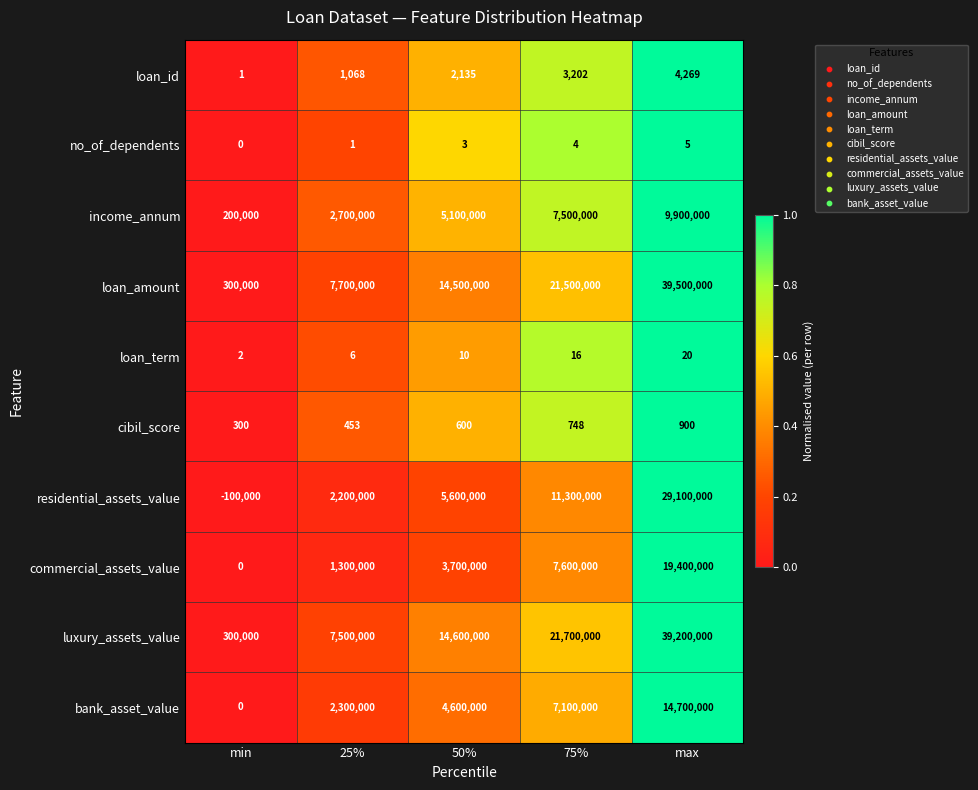

At how many categories does at least one series exceed 0?

5